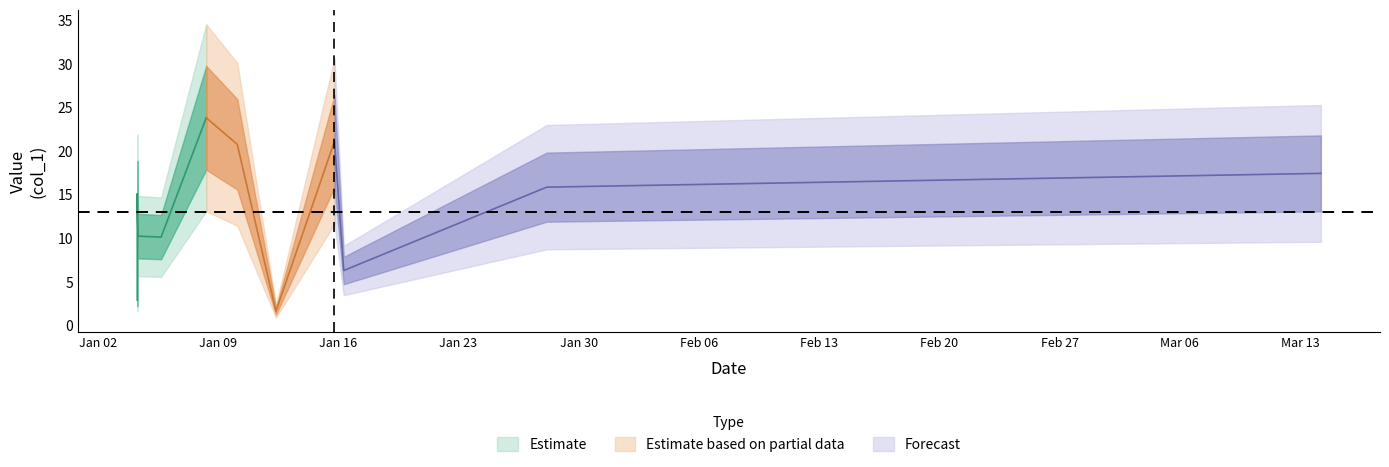

The value at 2018-01-04 07:09:38 is 4.5. True or false?

False